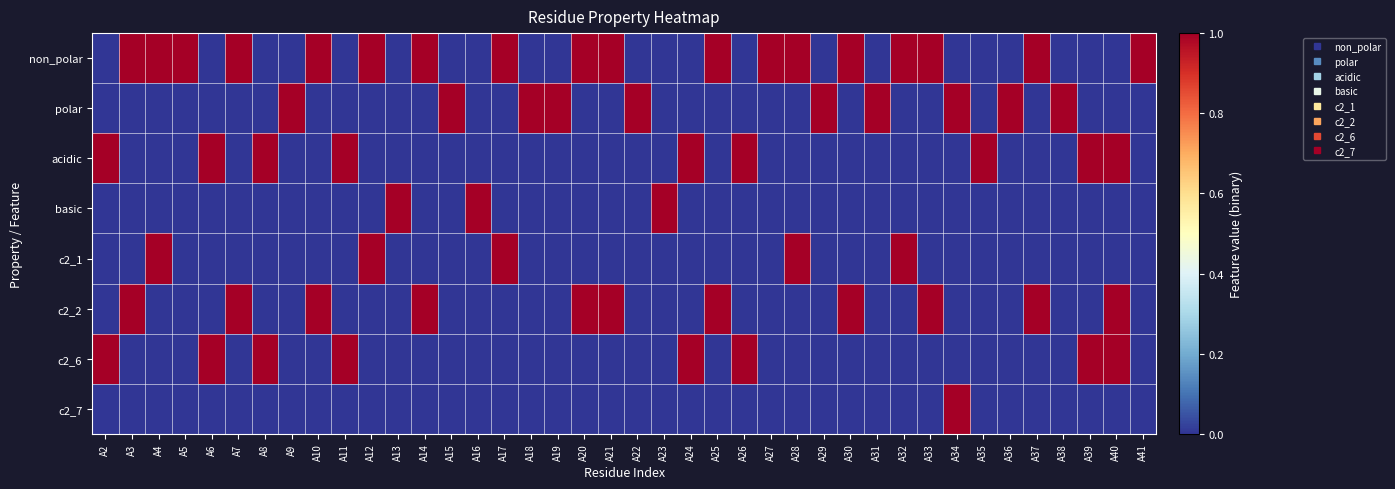

At which category is the sum across all series the highest?

A40